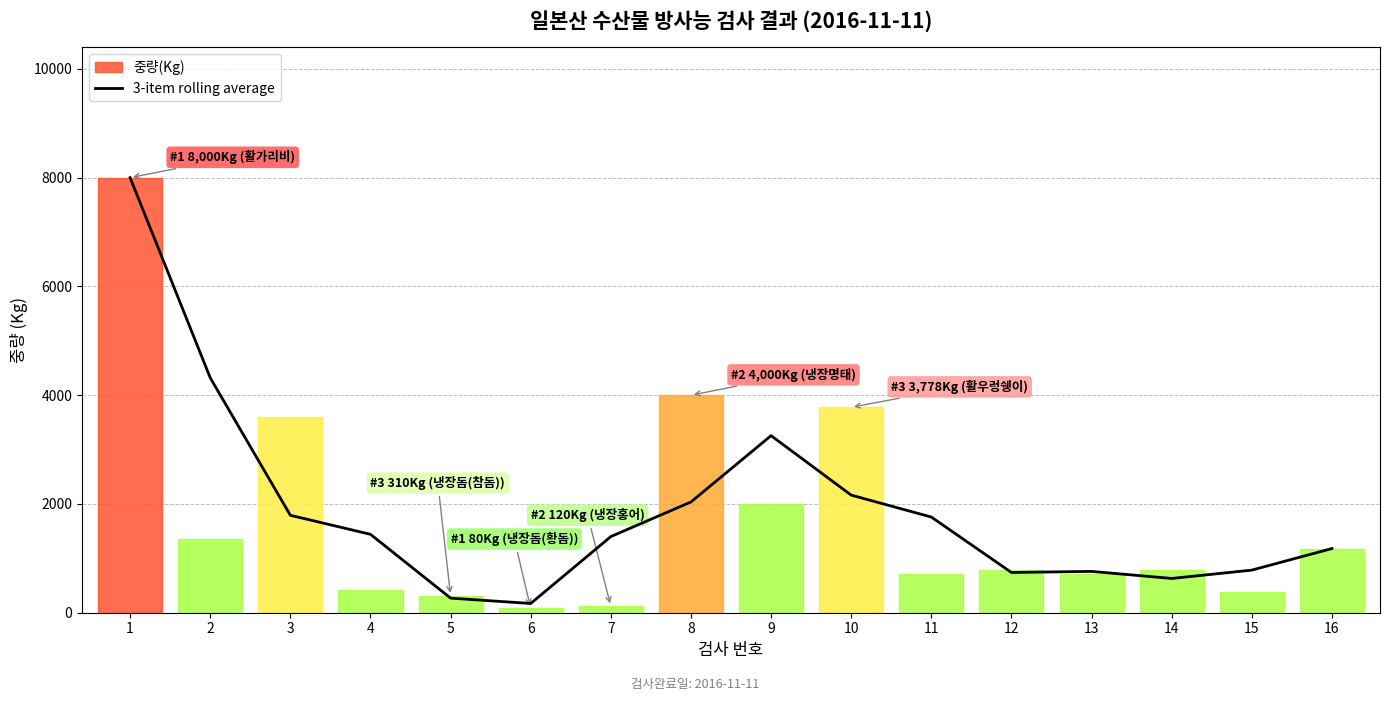

At which category does the chart reach its minimum across all series?

6